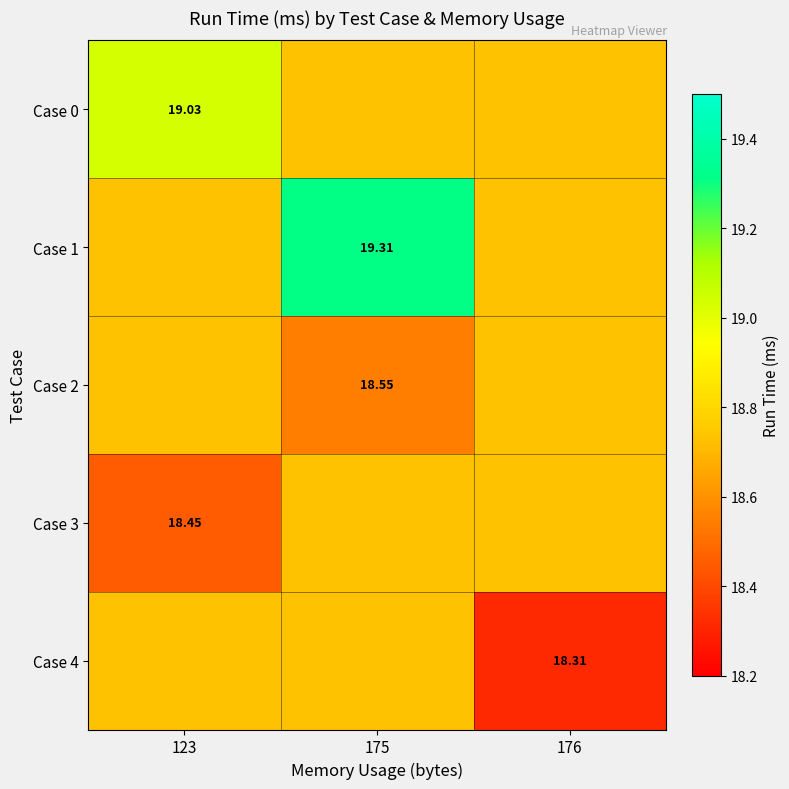

Is the value of Case 3 at 123 greater than the value of Case 2 at 175?

No